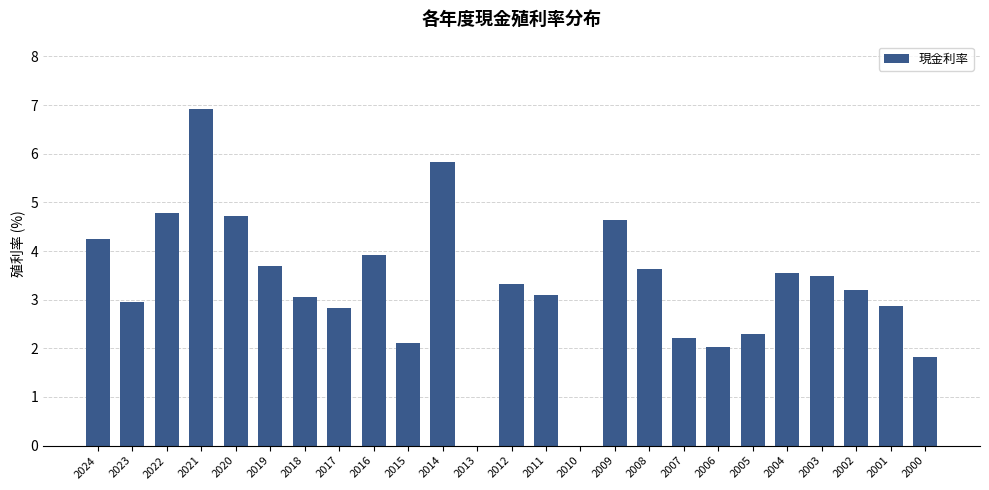

Where does the data first go above 3?

2024